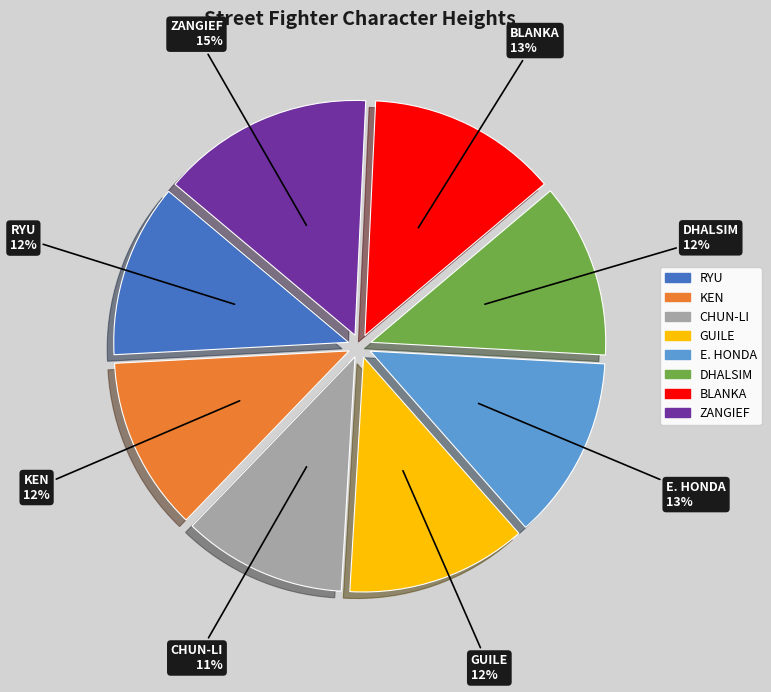

What is the largest slice in the pie chart?

ZANGIEF